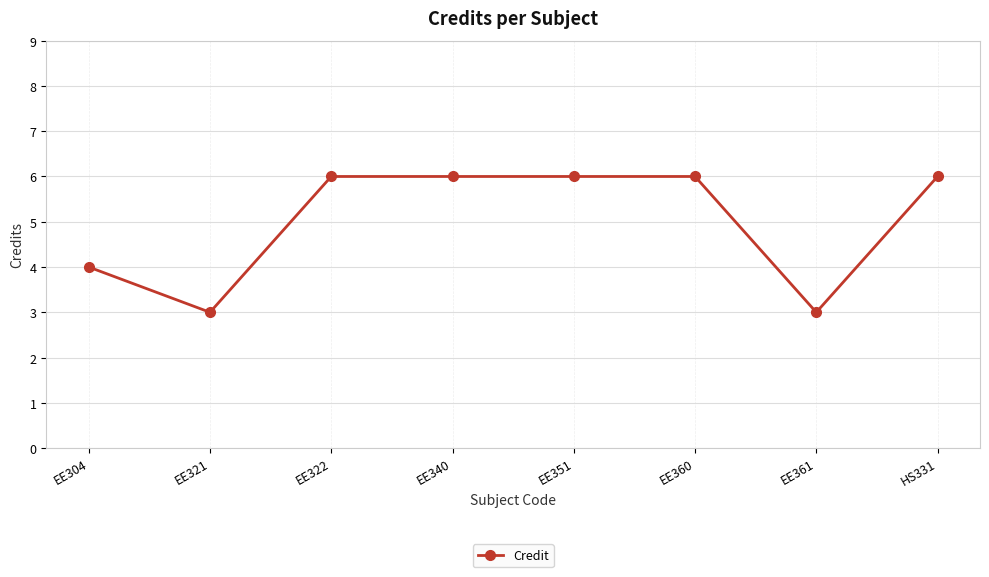

True or false: the data shows 6 at EE360.

True